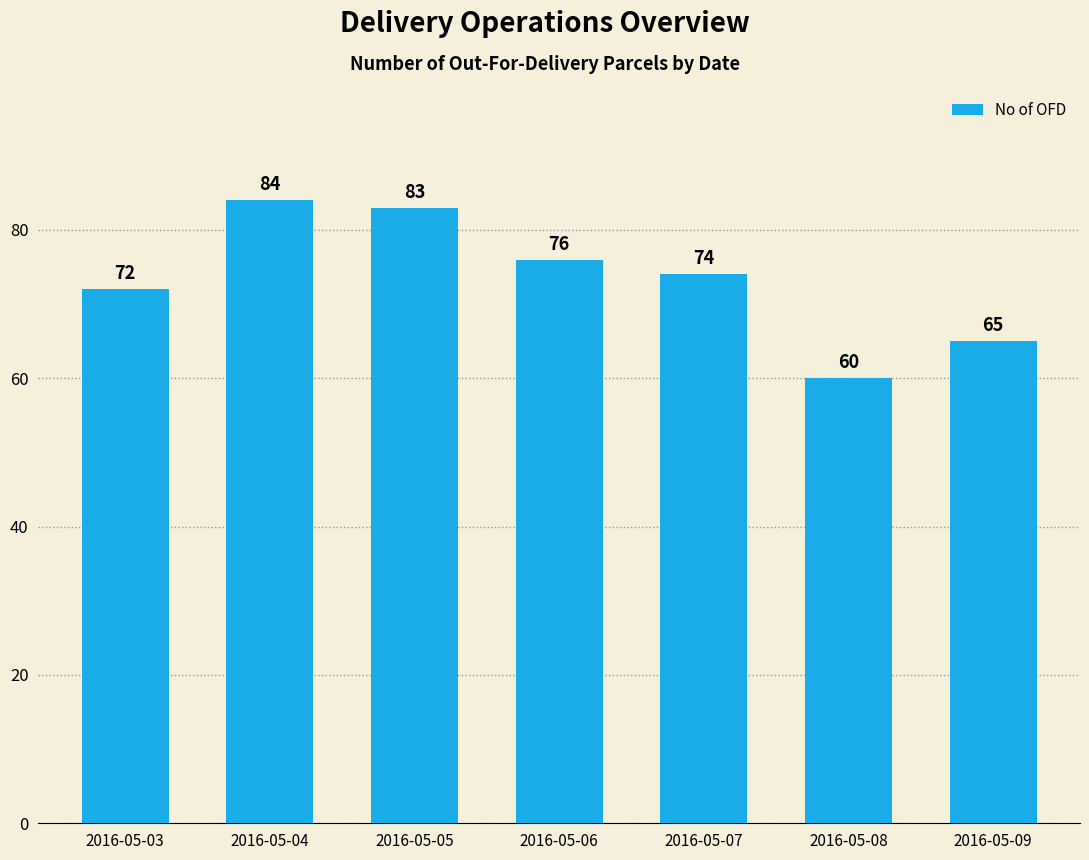

List the labels in order of value, smallest first.

2016-05-08, 2016-05-09, 2016-05-03, 2016-05-07, 2016-05-06, 2016-05-05, 2016-05-04